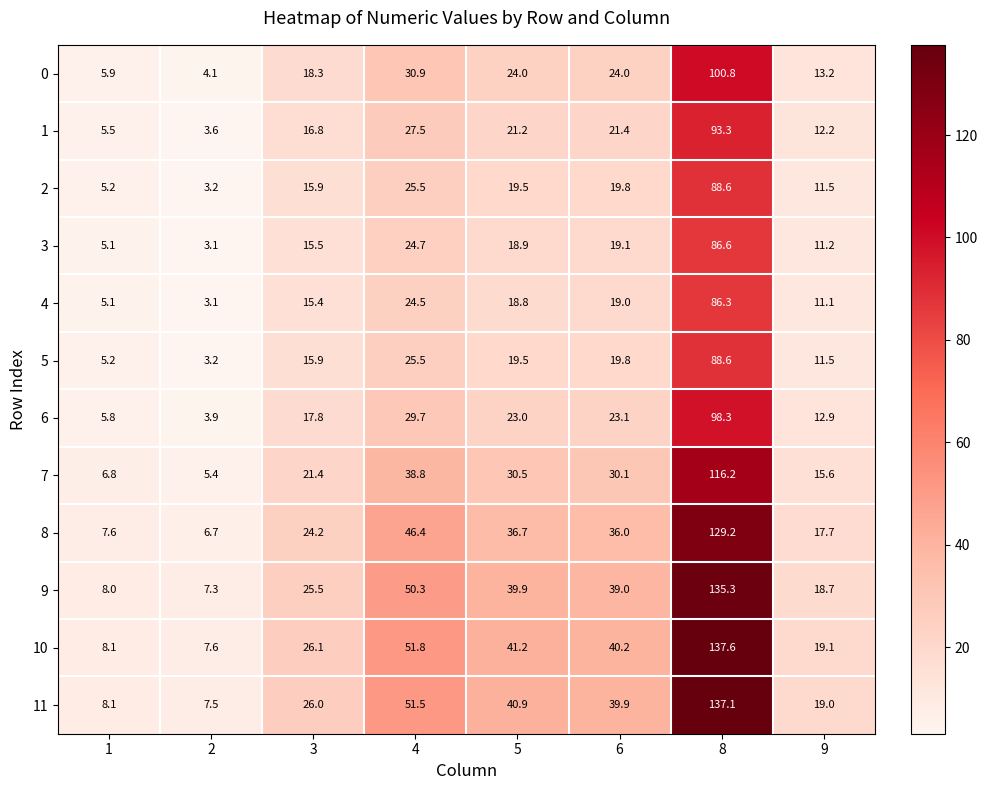

Where is 11 nearest to the value 72?

4